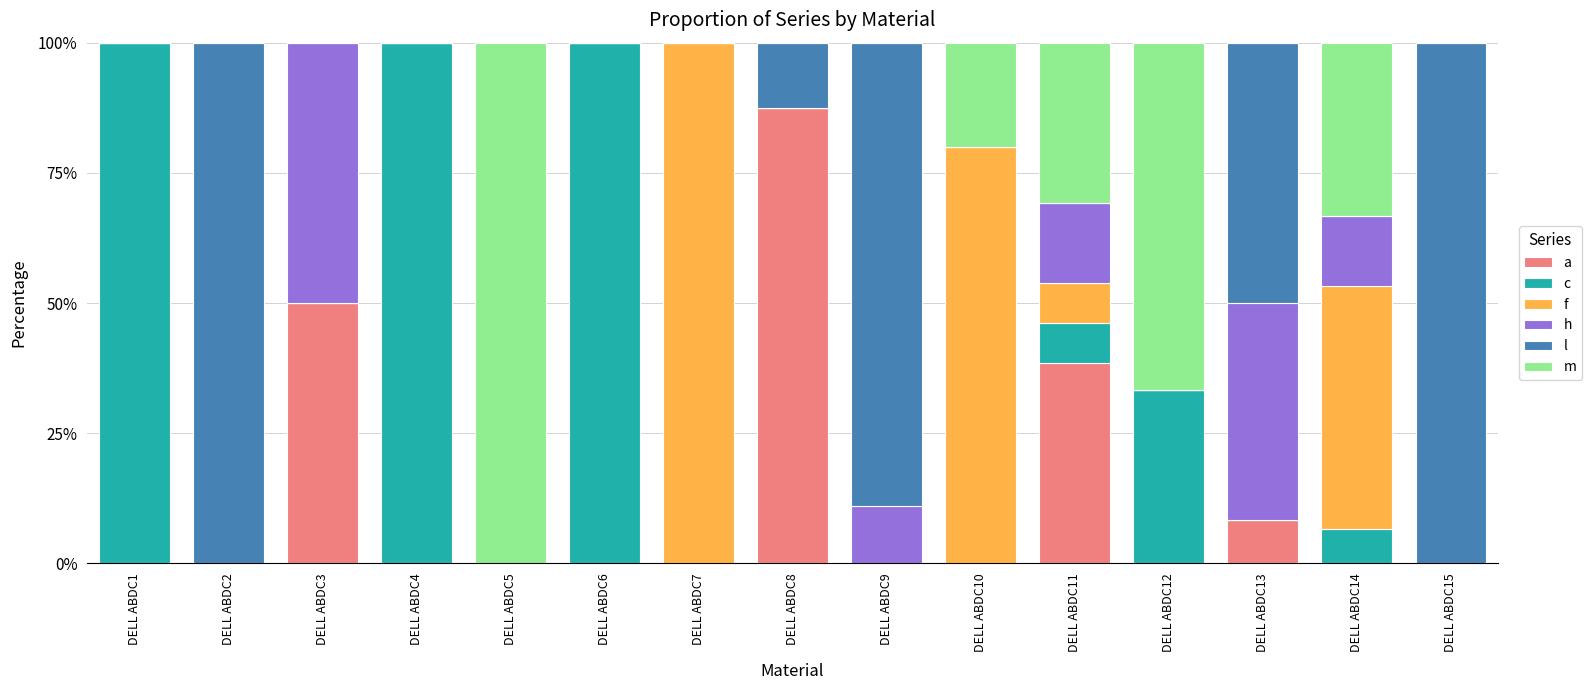

What is the total value across all series at DELL ABDC13?

100.0